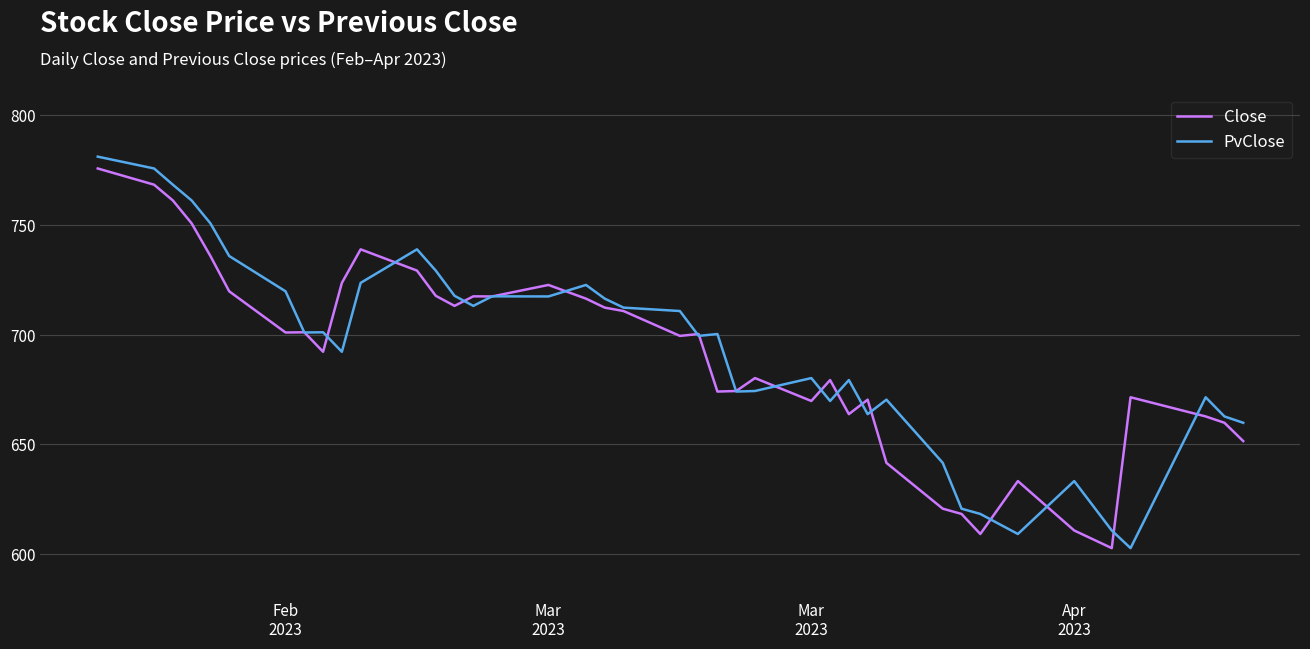

List the series in order of their peak value, lowest first.

Close, PvClose